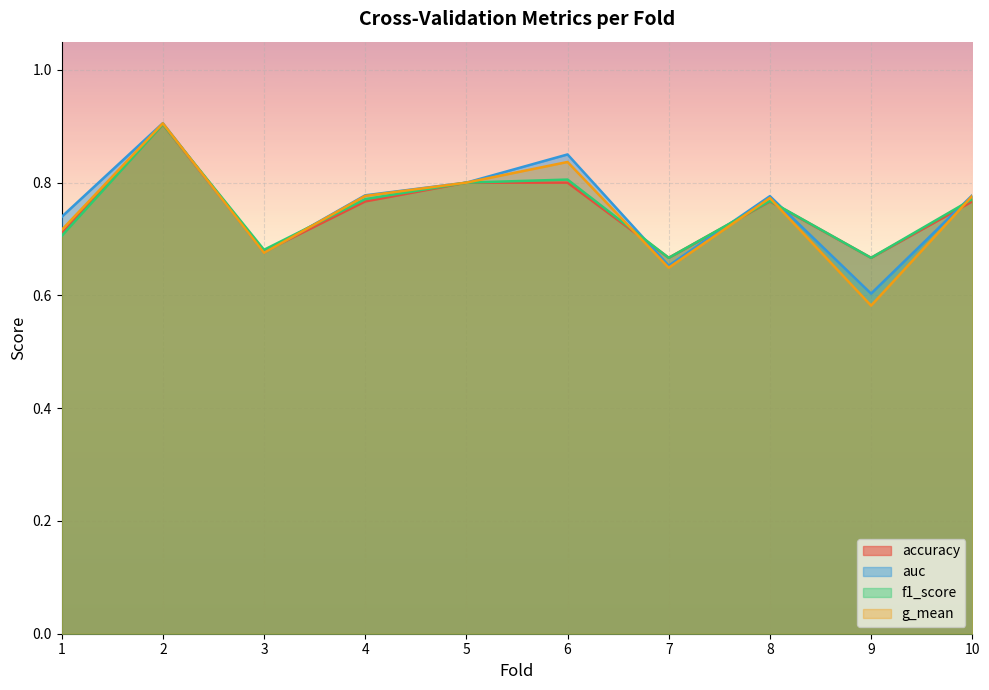

How many interior local valleys does the accuracy series have?

3